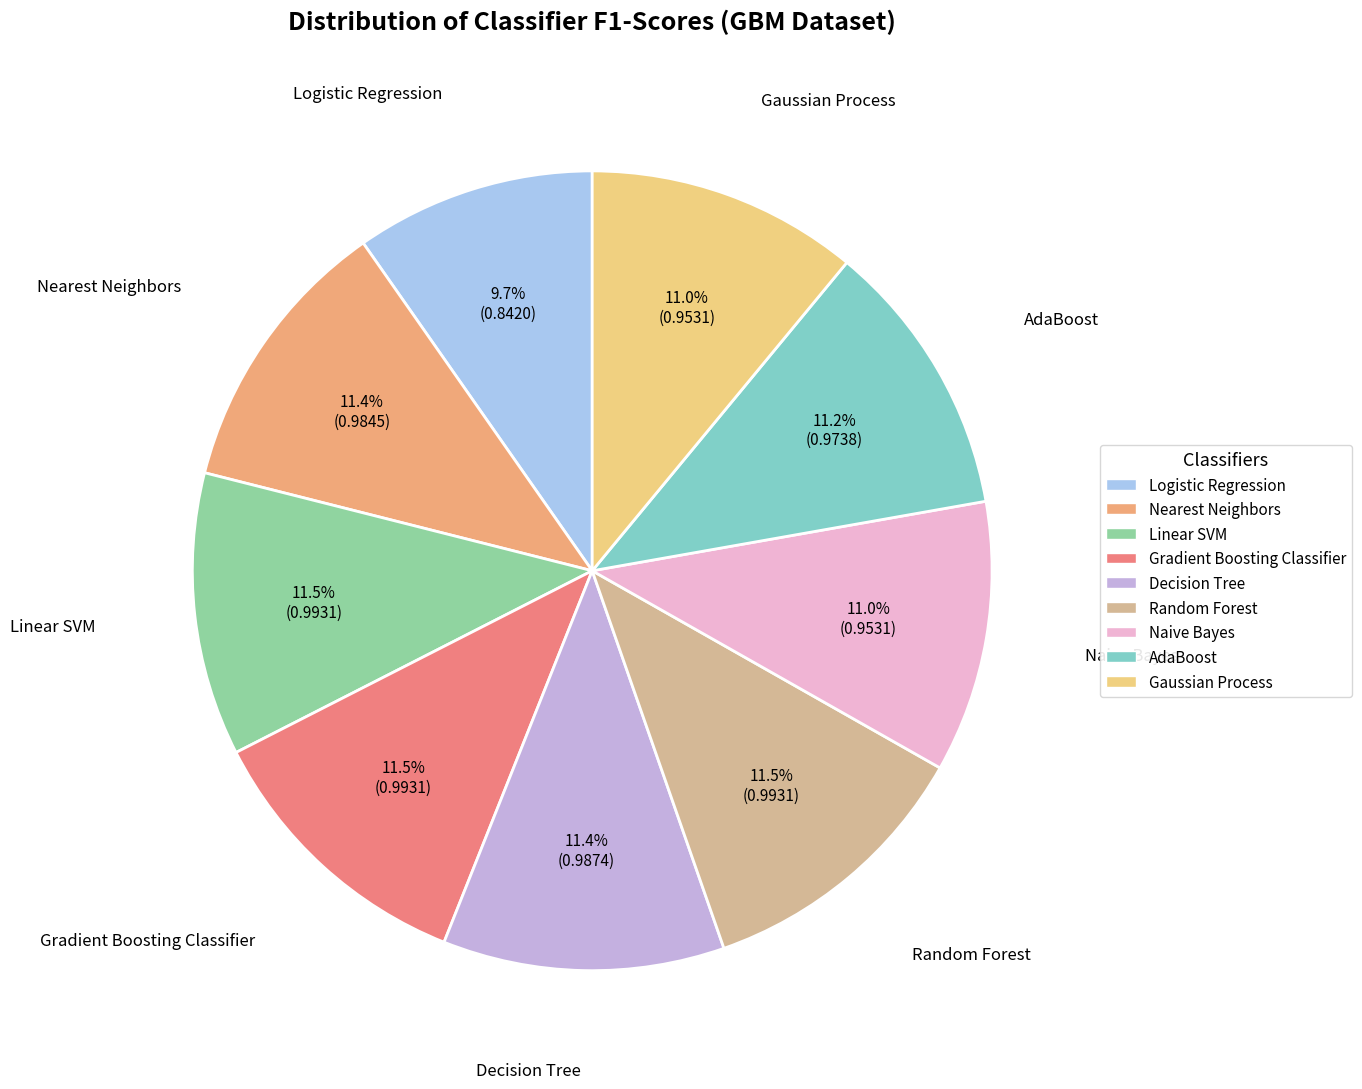

How many slices are in this pie chart?

9